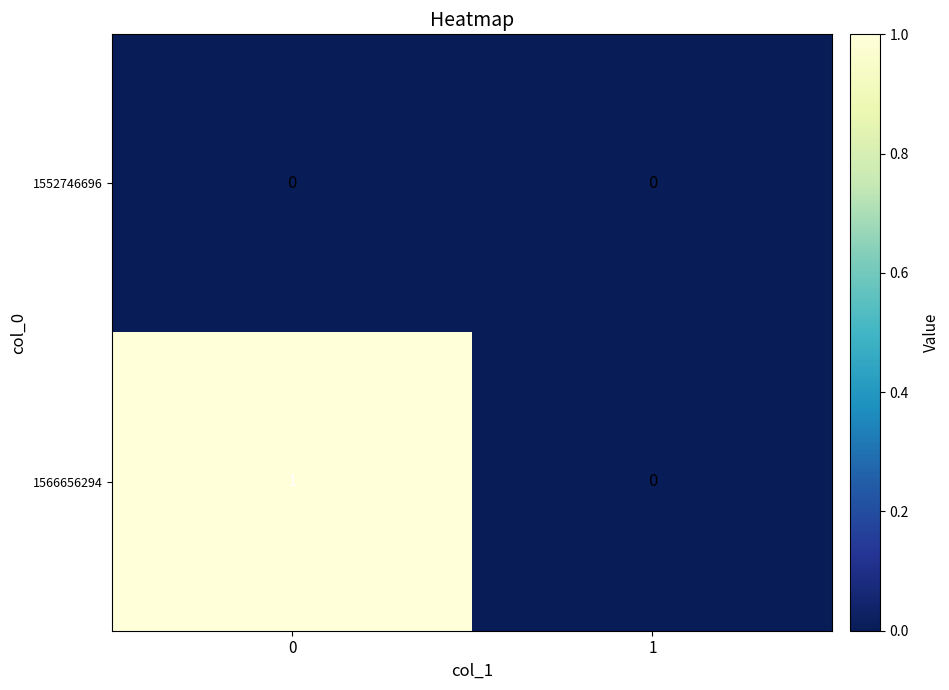

Reading left to right, extract all data points from this chart.

1552746696: 0=0	1=0
1566656294: 0=1	1=0